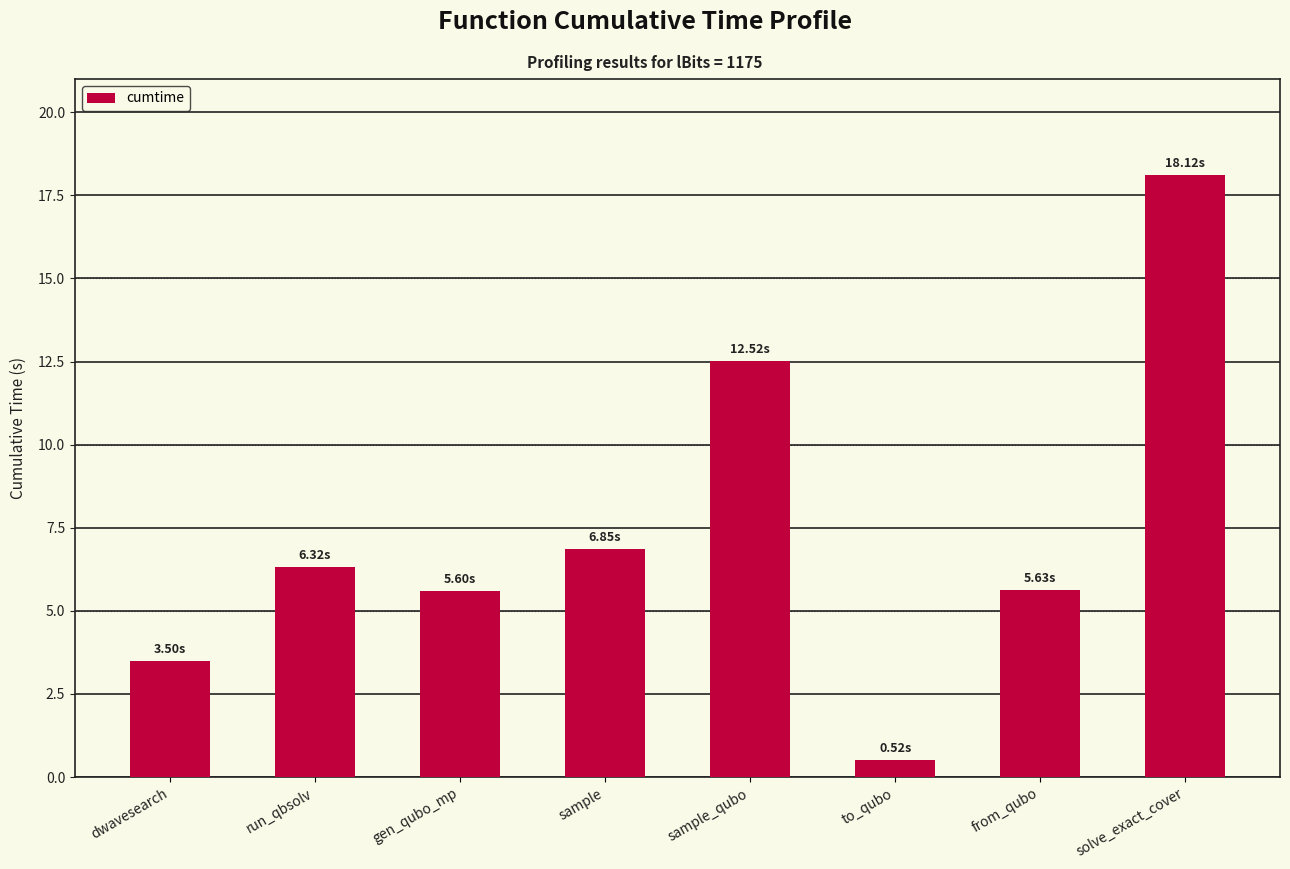

What is the label of the 6th bar from the left?

to_qubo